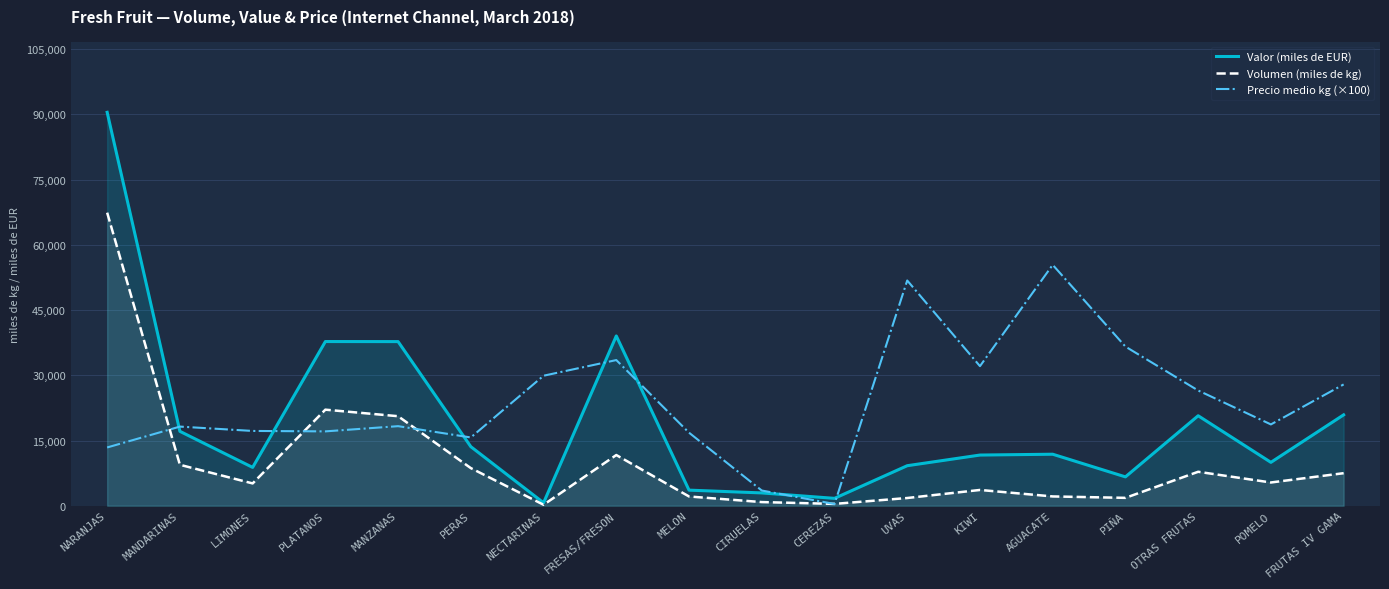

At how many categories does at least one series exceed 79822?

1